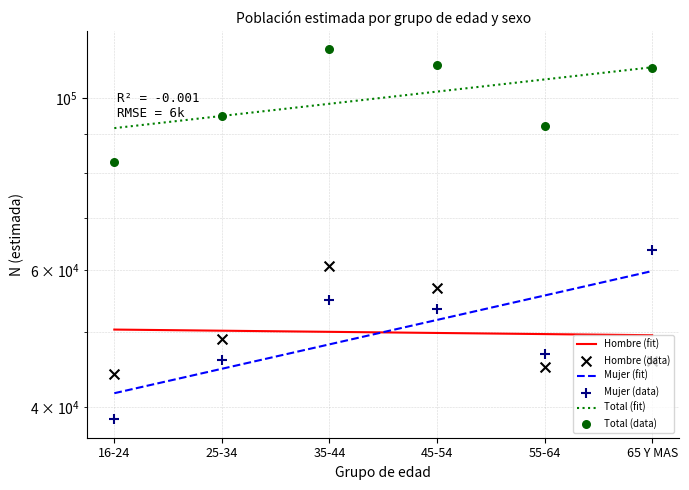

What are all the series names shown in the legend?

Hombre (fit), Mujer (fit), Total (fit), Hombre (data), Mujer (data), Total (data)